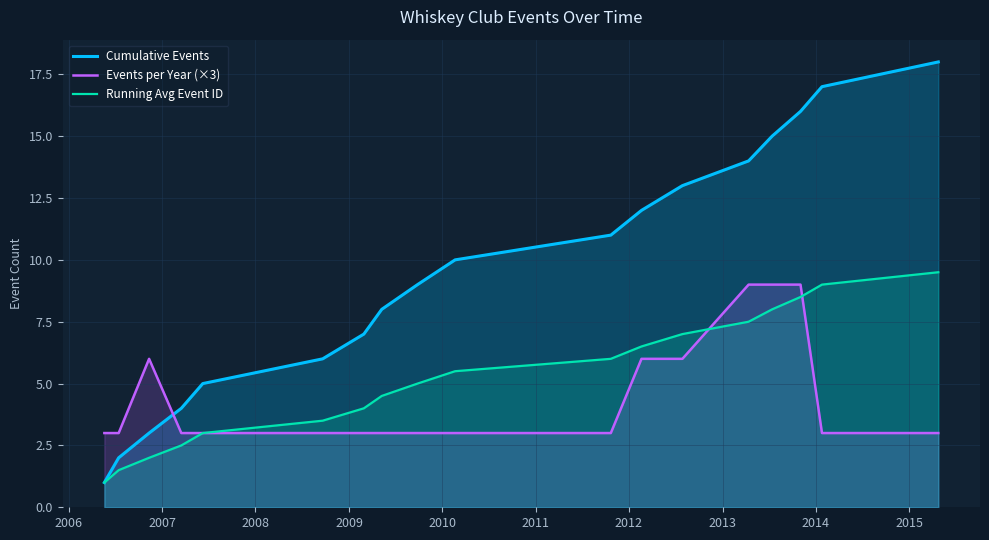

True or false: Events per Year (×3) and Running Avg Event ID cross at least once.

True